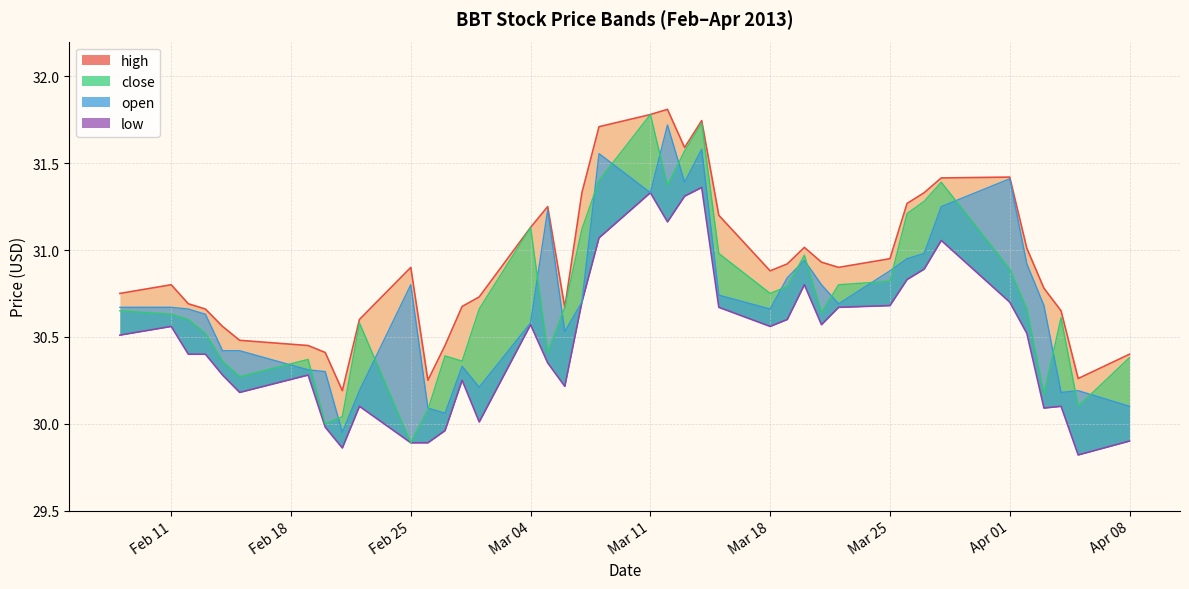

What is the maximum value shown in the chart?

31.8